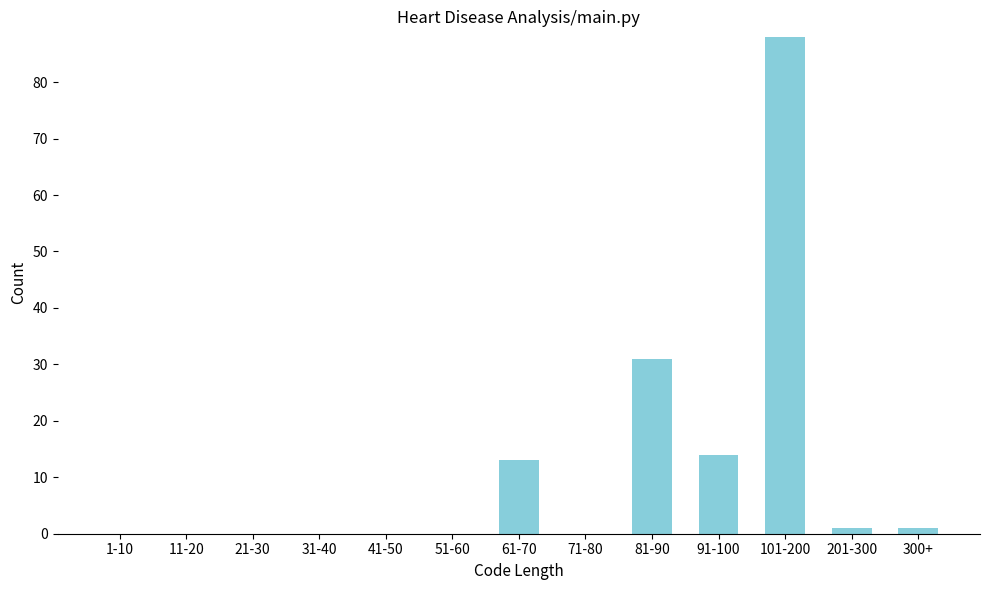

Reading left to right, list all the values displayed in this chart.

1-10=0	11-20=0	21-30=0	31-40=0	41-50=0	51-60=0	61-70=13	71-80=0	81-90=31	91-100=14	101-200=88	201-300=1	300+=1